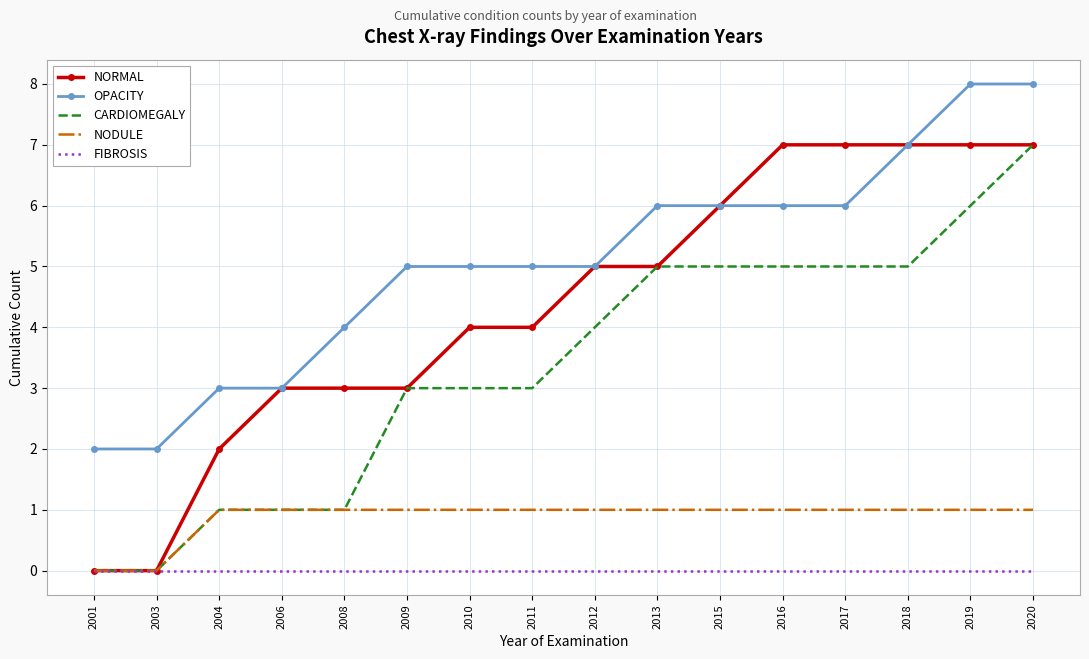

What is the difference between the maximum and second lowest values in the OPACITY series?

6